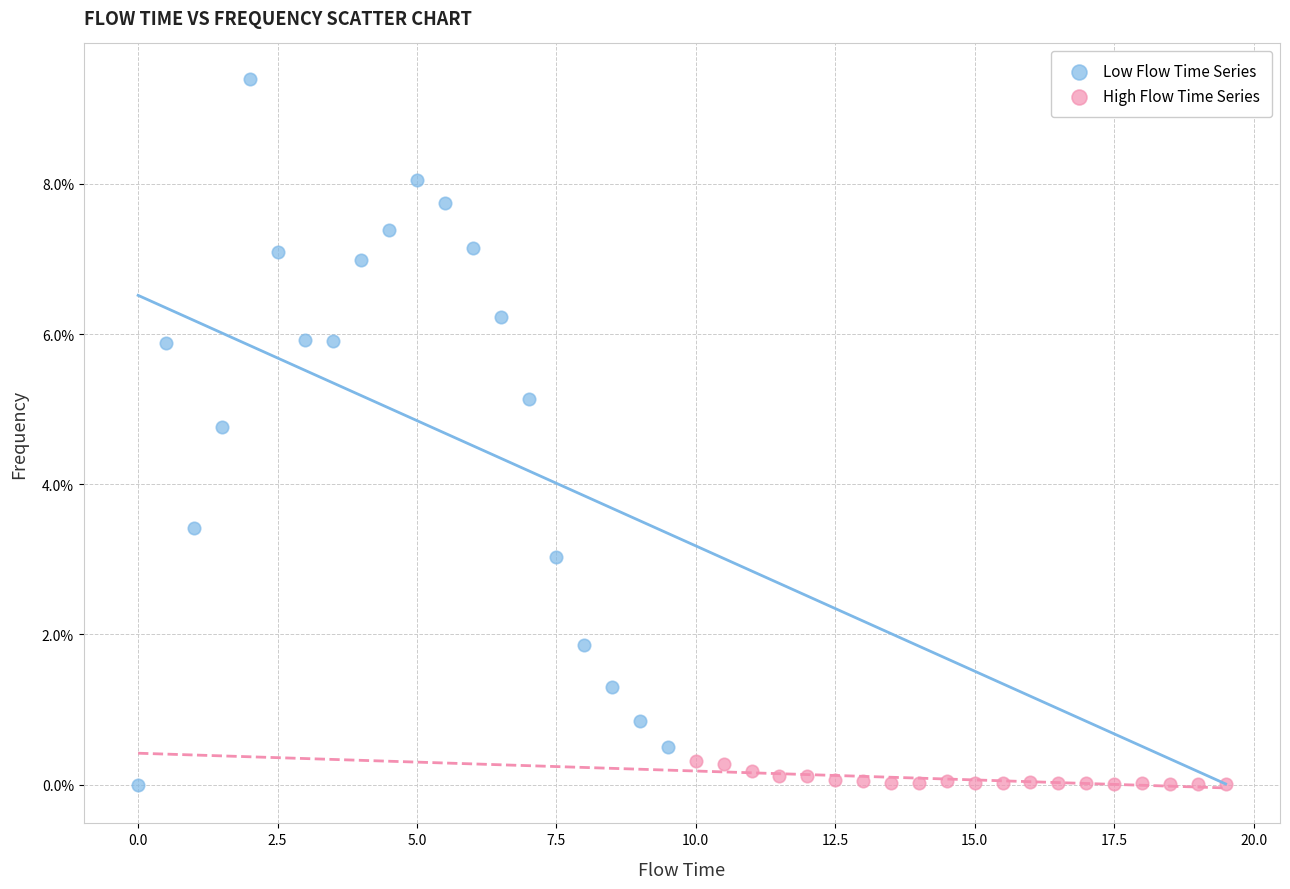

Which series has the widest spread of Y values?

Low Flow Time Series